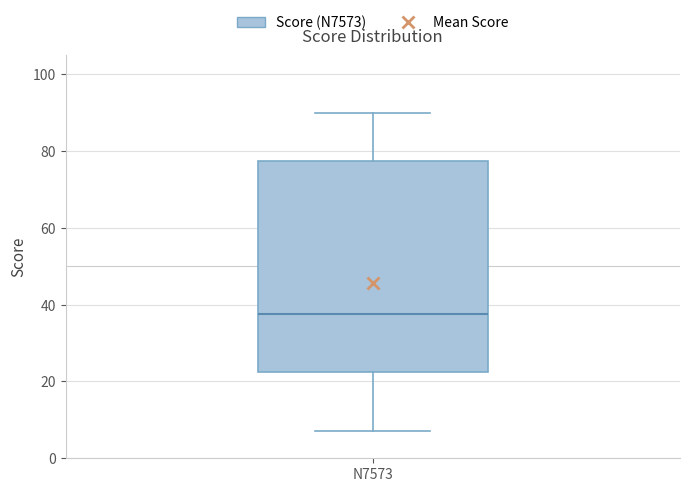

Where is the lower edge of the box for N7573 on the y-axis? The values are not printed on the chart, so give them approximately, as read against the axis.

22